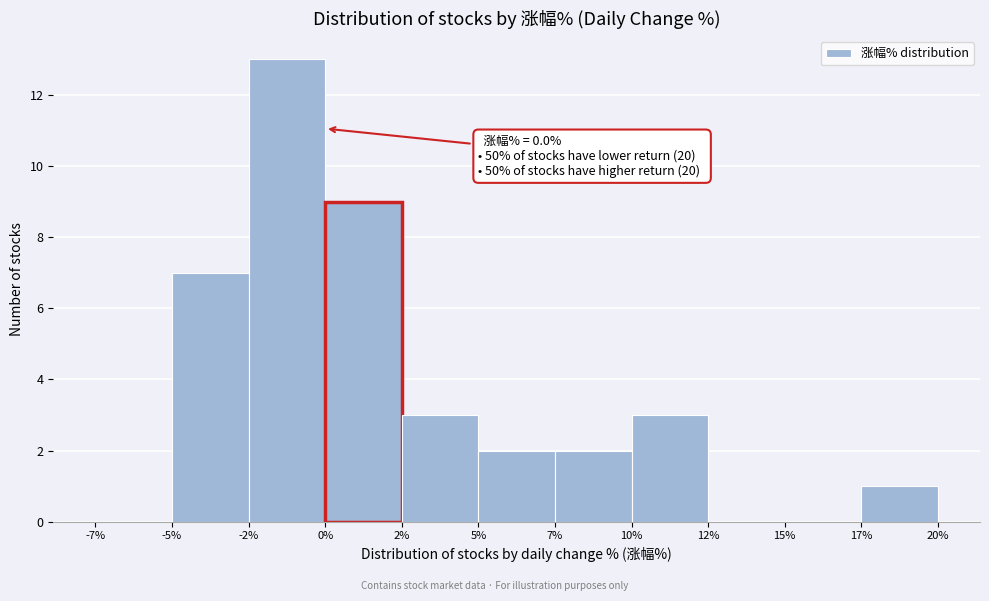

Reading right to left, what are all the values shown in this chart?

17%=1	15%=0	12%=0	10%=3	7%=2	5%=2	2%=3	0%=9	-2%=13	-5%=7	-7%=0